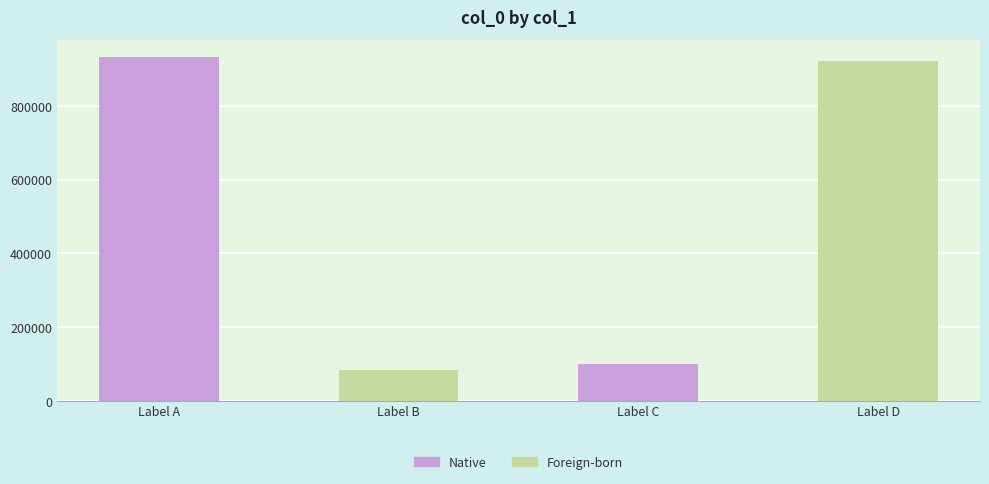

What is the ratio of the value at Label B to the value at Label A?

0.1